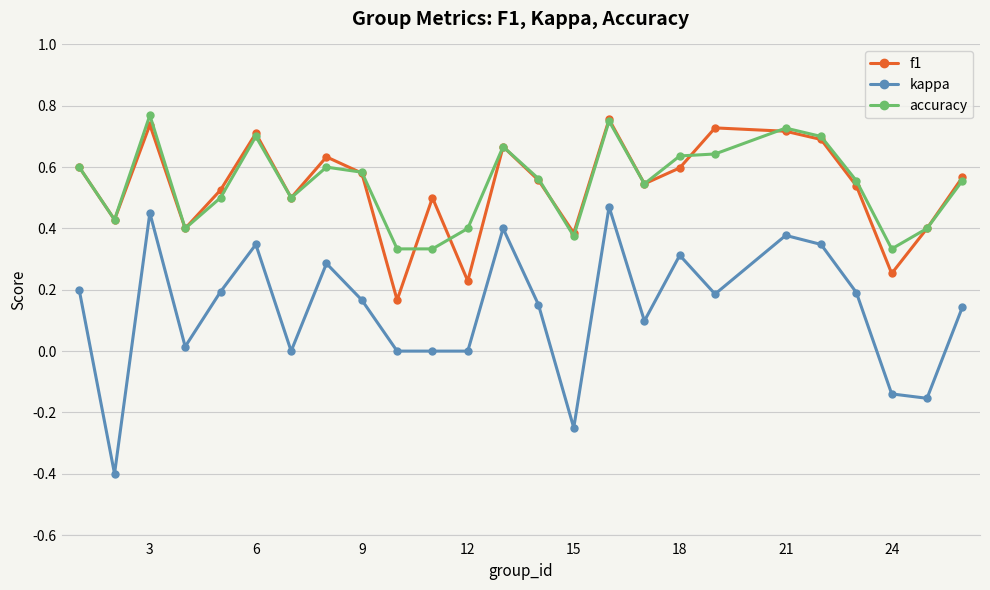

What is the difference between the maximum and minimum values in the kappa series?

0.9